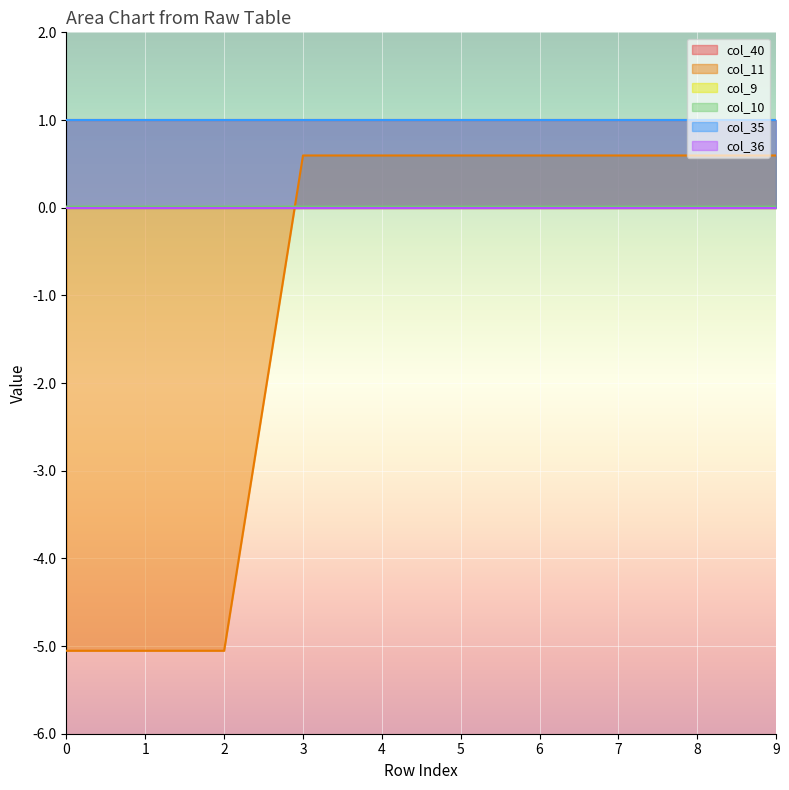

True or false: col_11 and col_40 intersect in this chart.

False